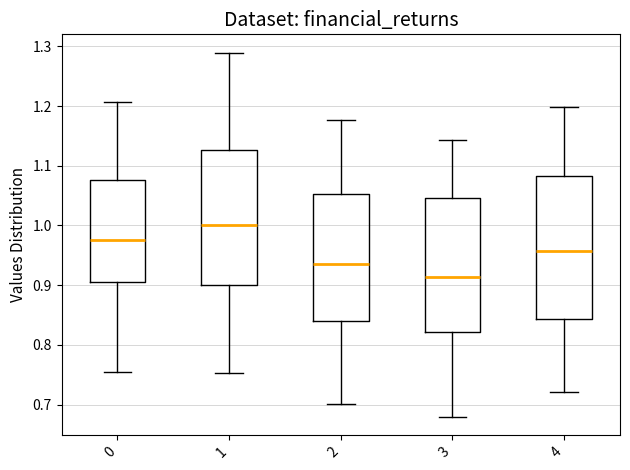

Reading left to right, read every box against the y-axis: the position of its median line, the range the box covers, and the ends of its whiskers. The values are not printed on the chart, so give them approximately, as read against the axis.

0: median 0.98, box 0.90 to 1.08, whiskers 0.76 to 1.21
1: median 1.00, box 0.90 to 1.13, whiskers 0.75 to 1.29
2: median 0.94, box 0.84 to 1.05, whiskers 0.70 to 1.18
3: median 0.91, box 0.82 to 1.05, whiskers 0.68 to 1.14
4: median 0.96, box 0.84 to 1.08, whiskers 0.72 to 1.20